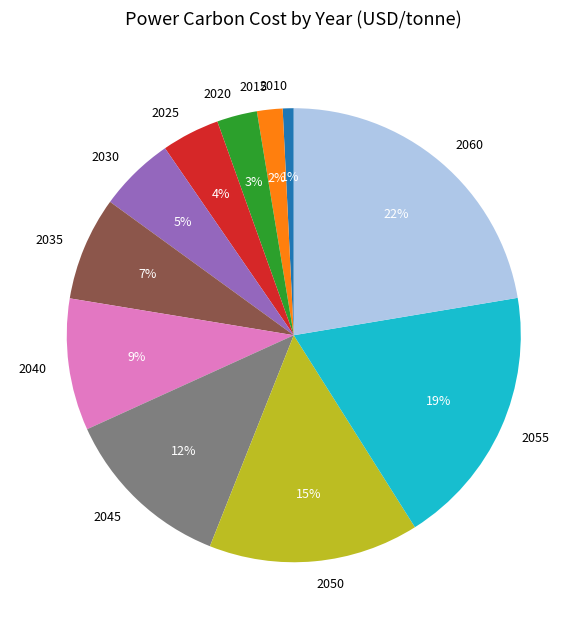

What is the smallest slice in the pie chart?

2010